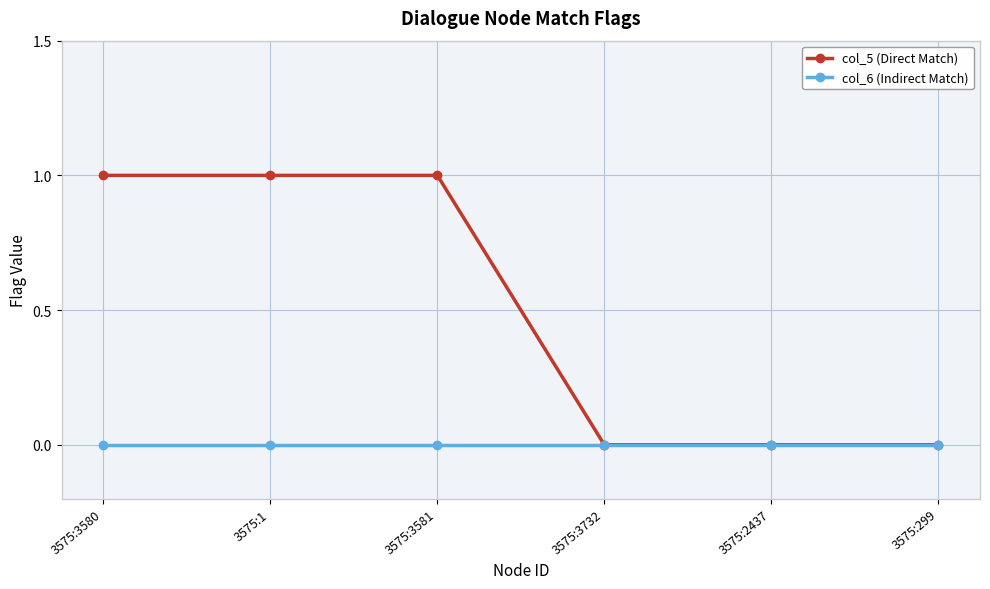

Which series has the largest total across all categories?

col_5 (Direct Match)